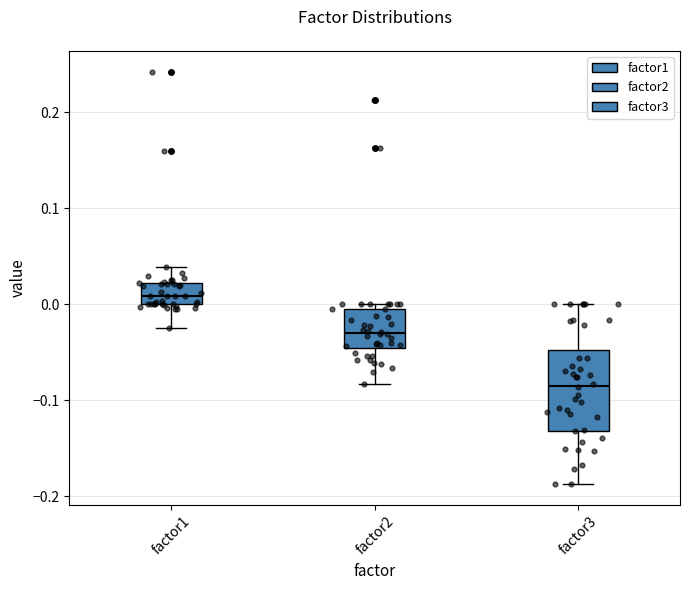

Where does the lower whisker of the box for factor3 end on the y-axis? The values are not printed on the chart, so give them approximately, as read against the axis.

-0.19